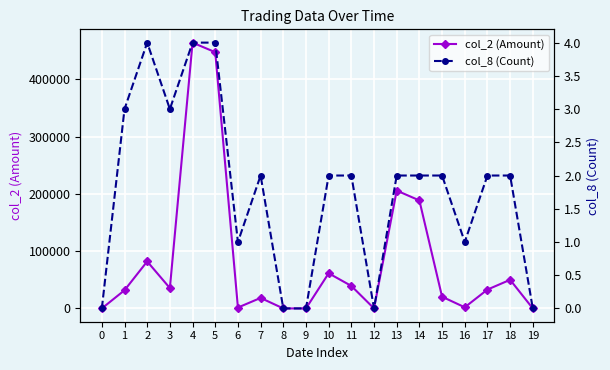

Where does the col_8 (Count) series first go above 2?

1